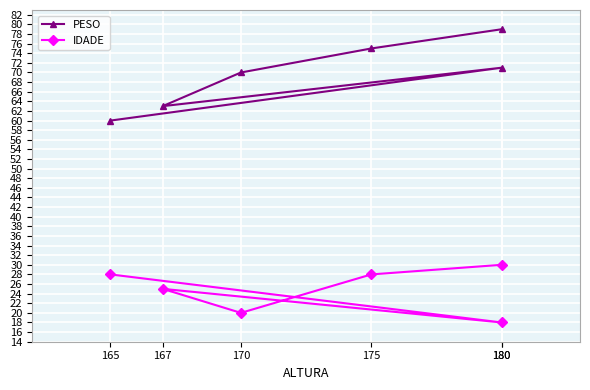

What is the difference between the second highest and minimum values in the IDADE series?

10